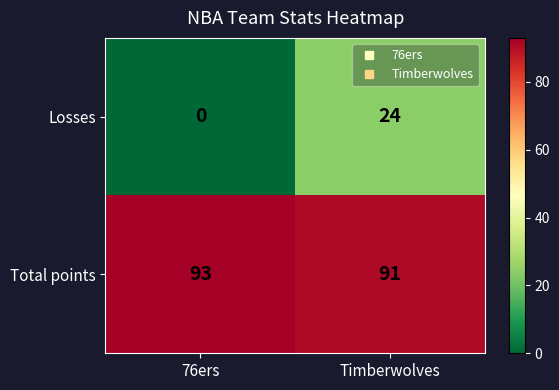

Which series has the largest total across all categories?

Total points